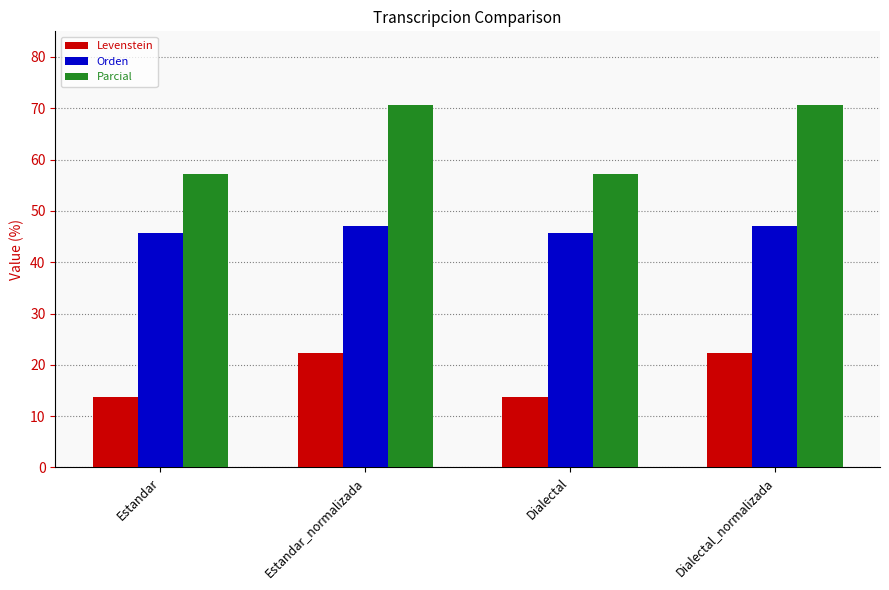

Rank the series at Dialectal_normalizada from lowest to highest value.

Levenstein, Orden, Parcial